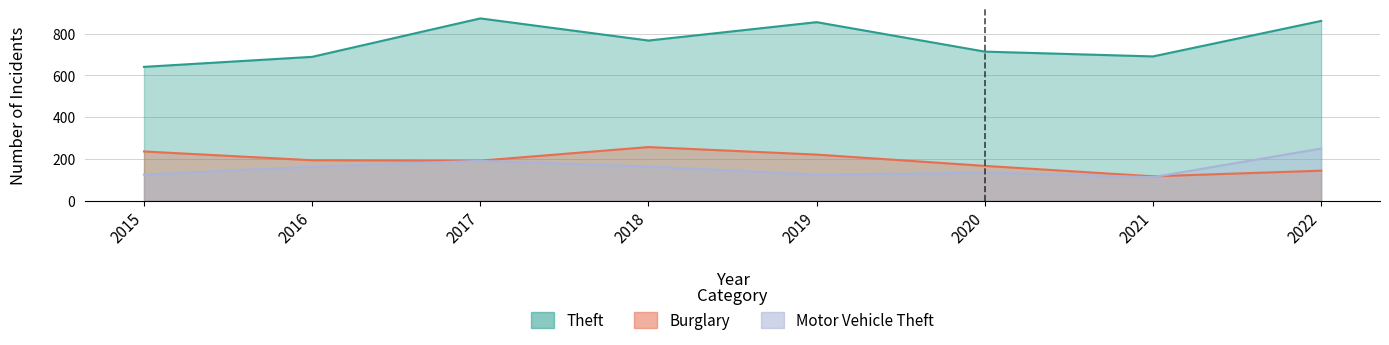

At which label does Burglary reach its peak?

2018